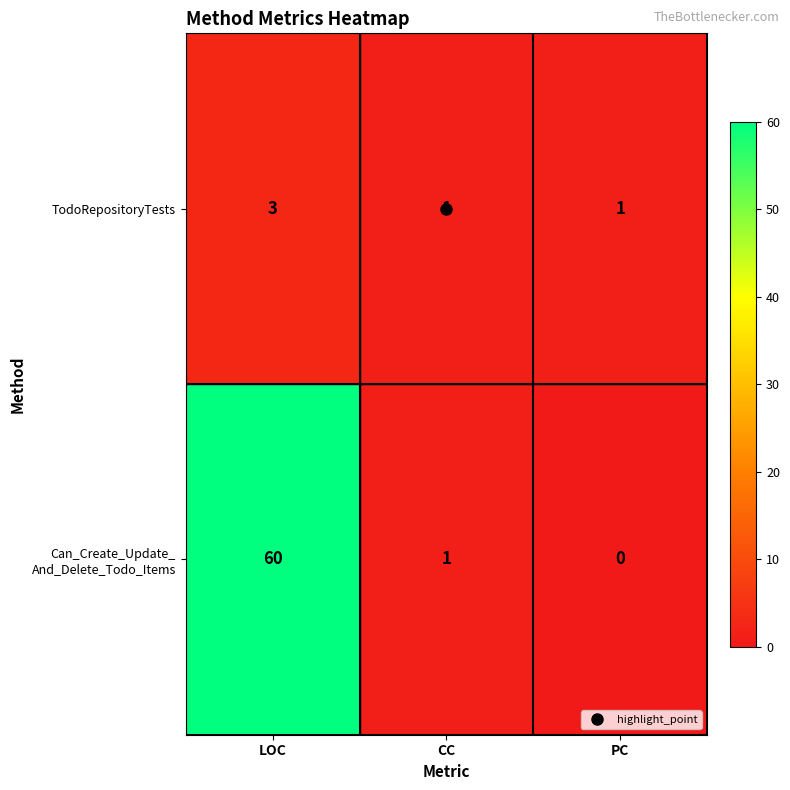

Which label corresponds to the smallest value in the chart?

PC